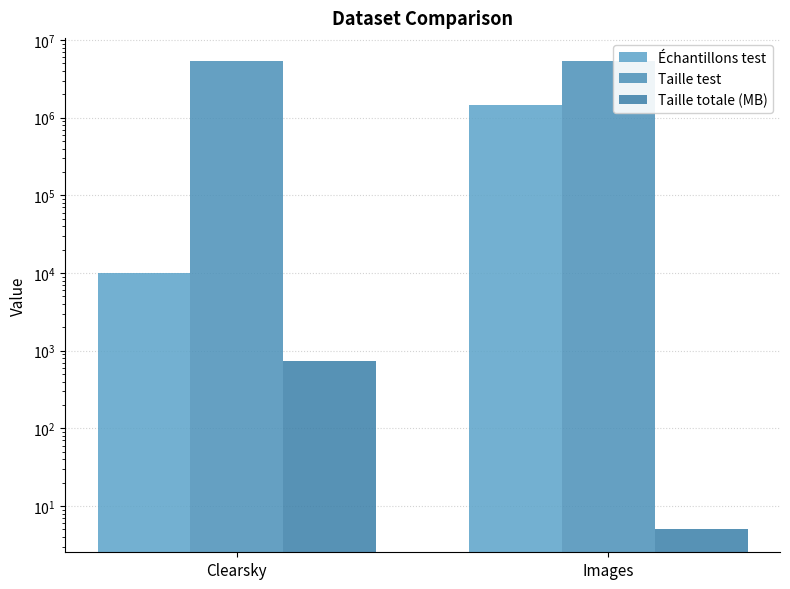

Which series has the largest range (max minus min)?

Échantillons test